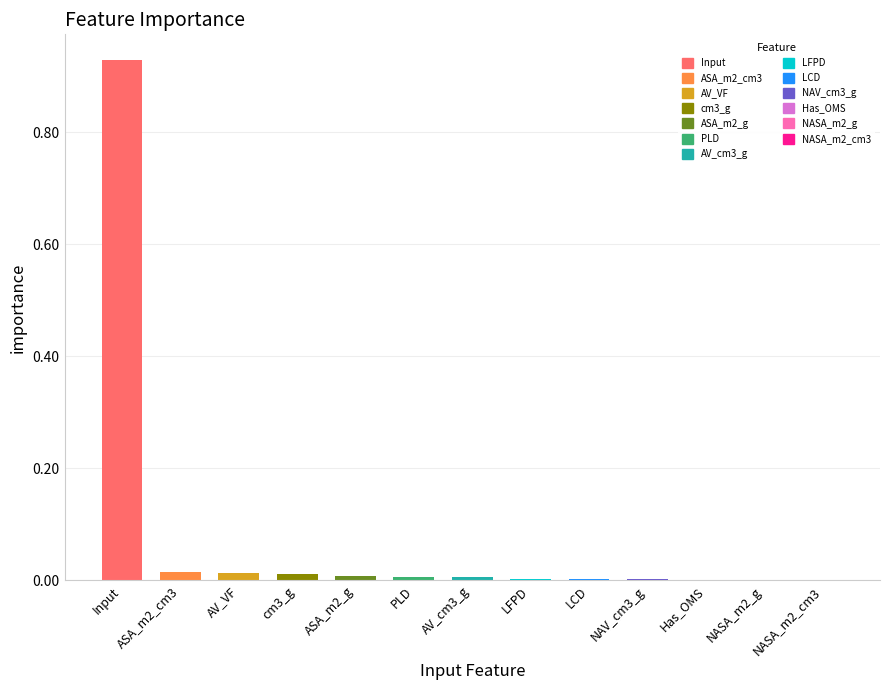

What is the sum of all values?

1.0